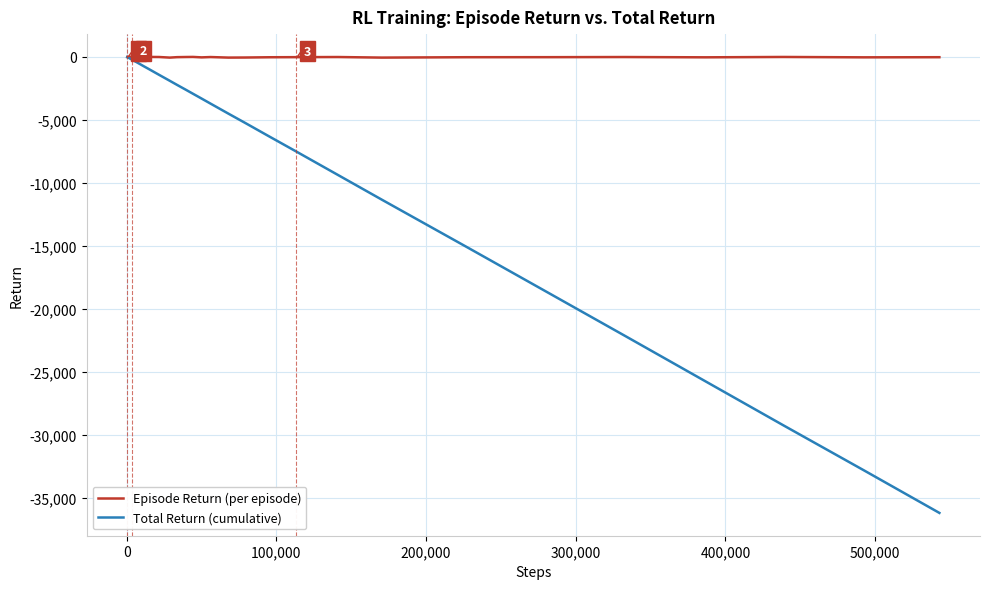

True or false: Episode Return (per episode) has more than 2 points higher than both neighbors.

True